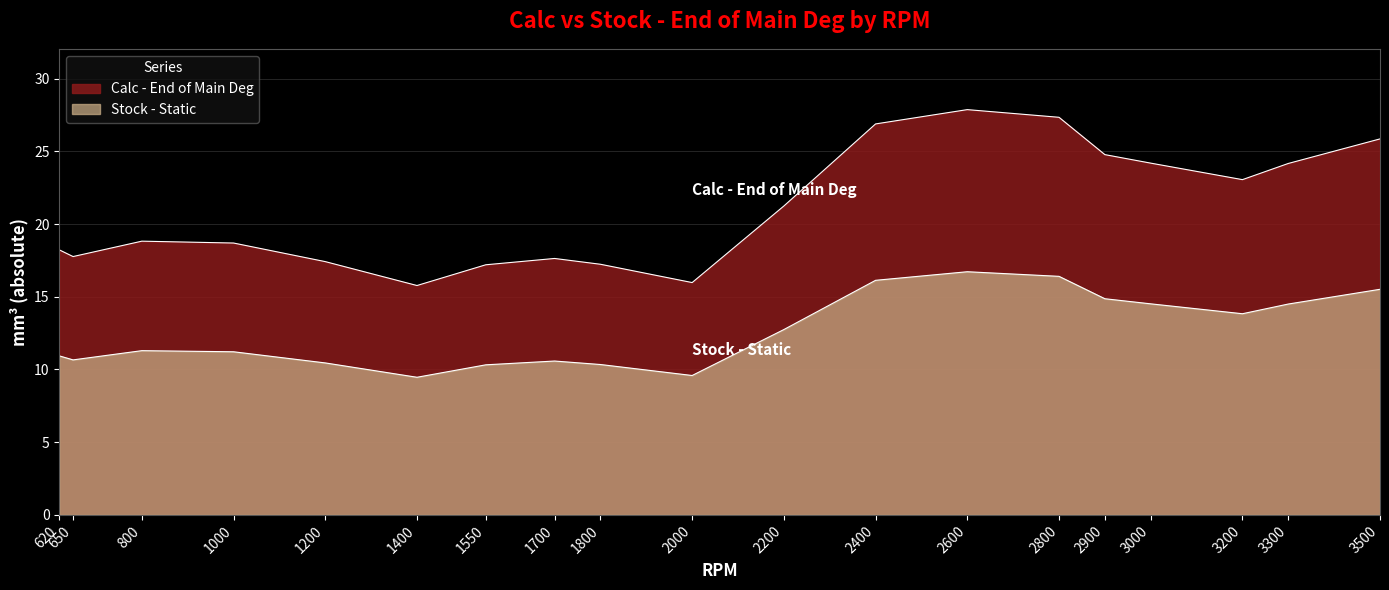

How many lines are shown in the chart?

2